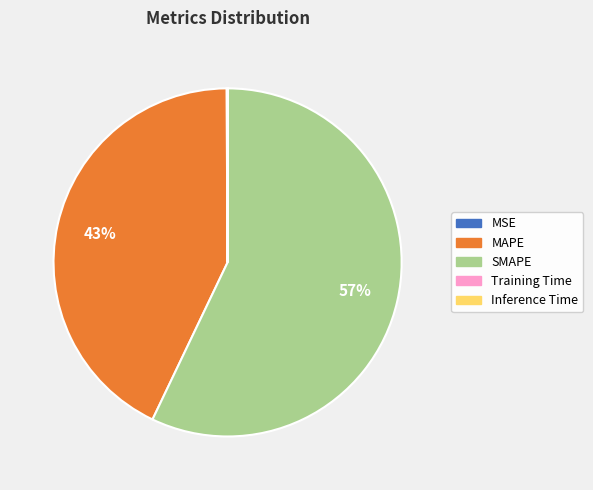

Is there a majority slice in this chart?

Yes